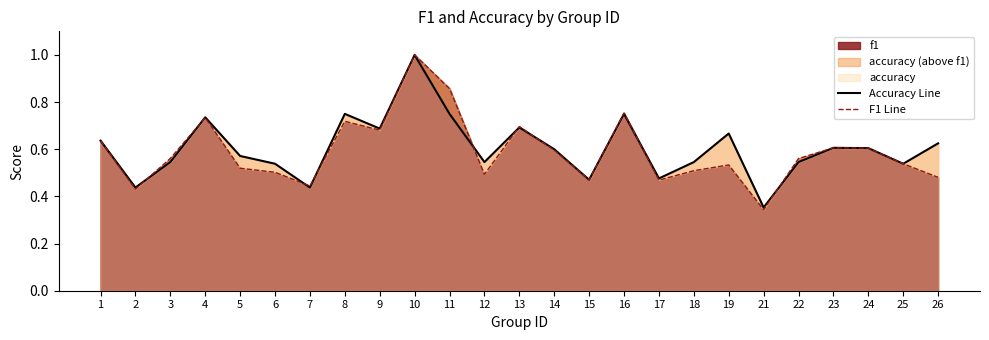

Rank the series by their average value, from highest to lowest.

Accuracy Line, F1 Line